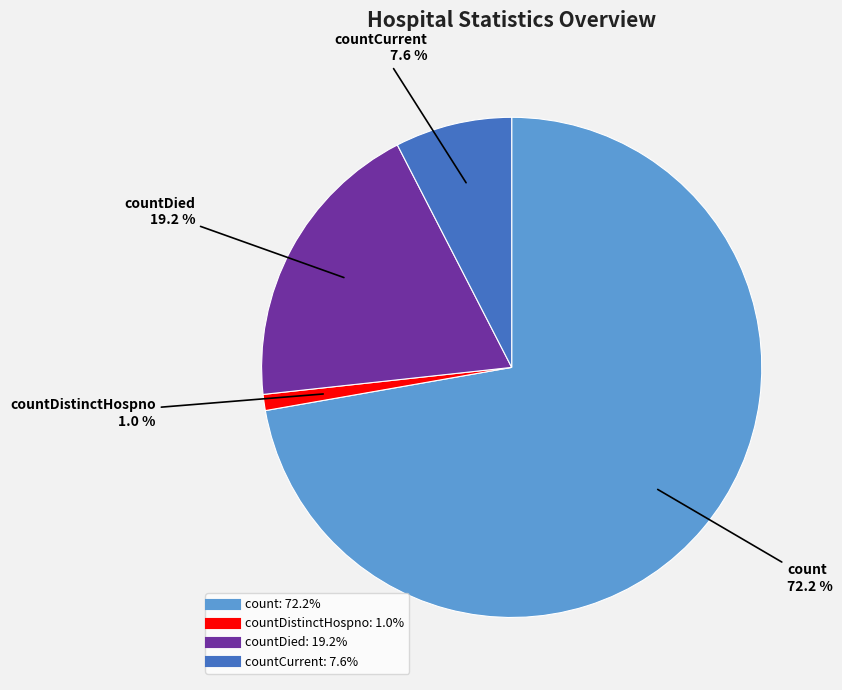

How many slices are in this pie chart?

4